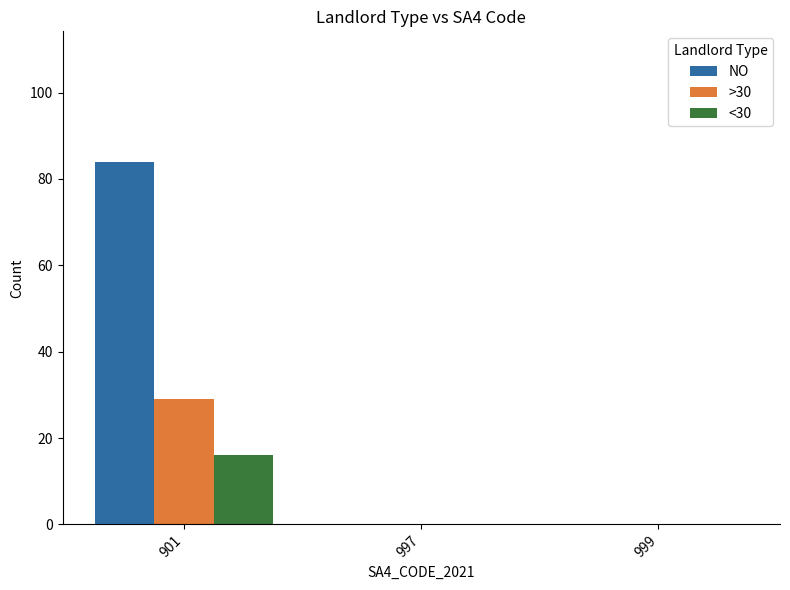

At which category is the sum across all series the highest?

901